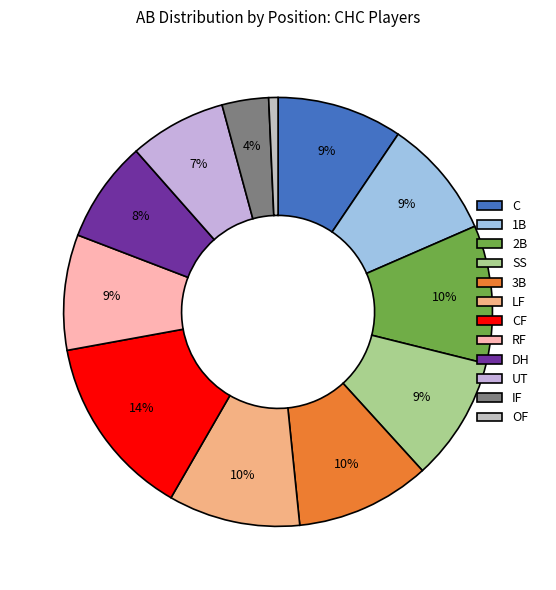

Which has a higher value, IF or RF?

RF